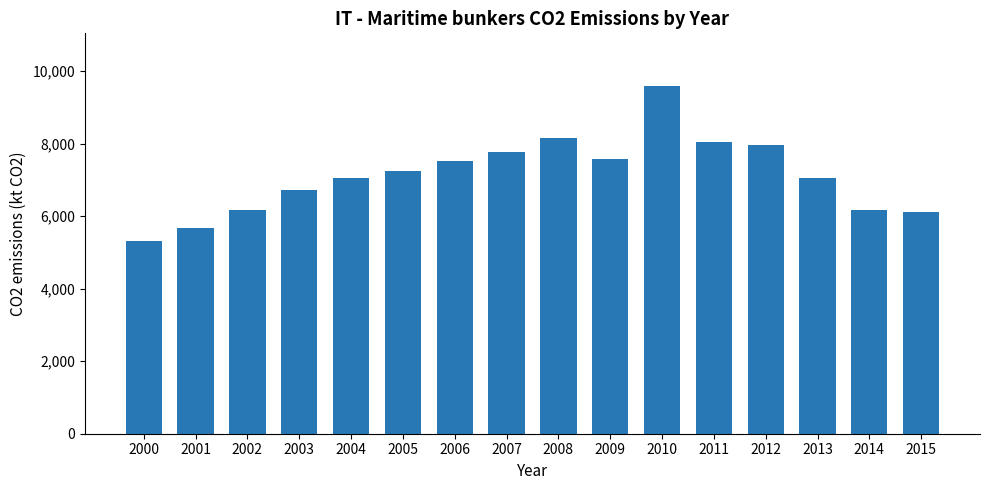

Between 2009 and 2005, which is larger?

2009